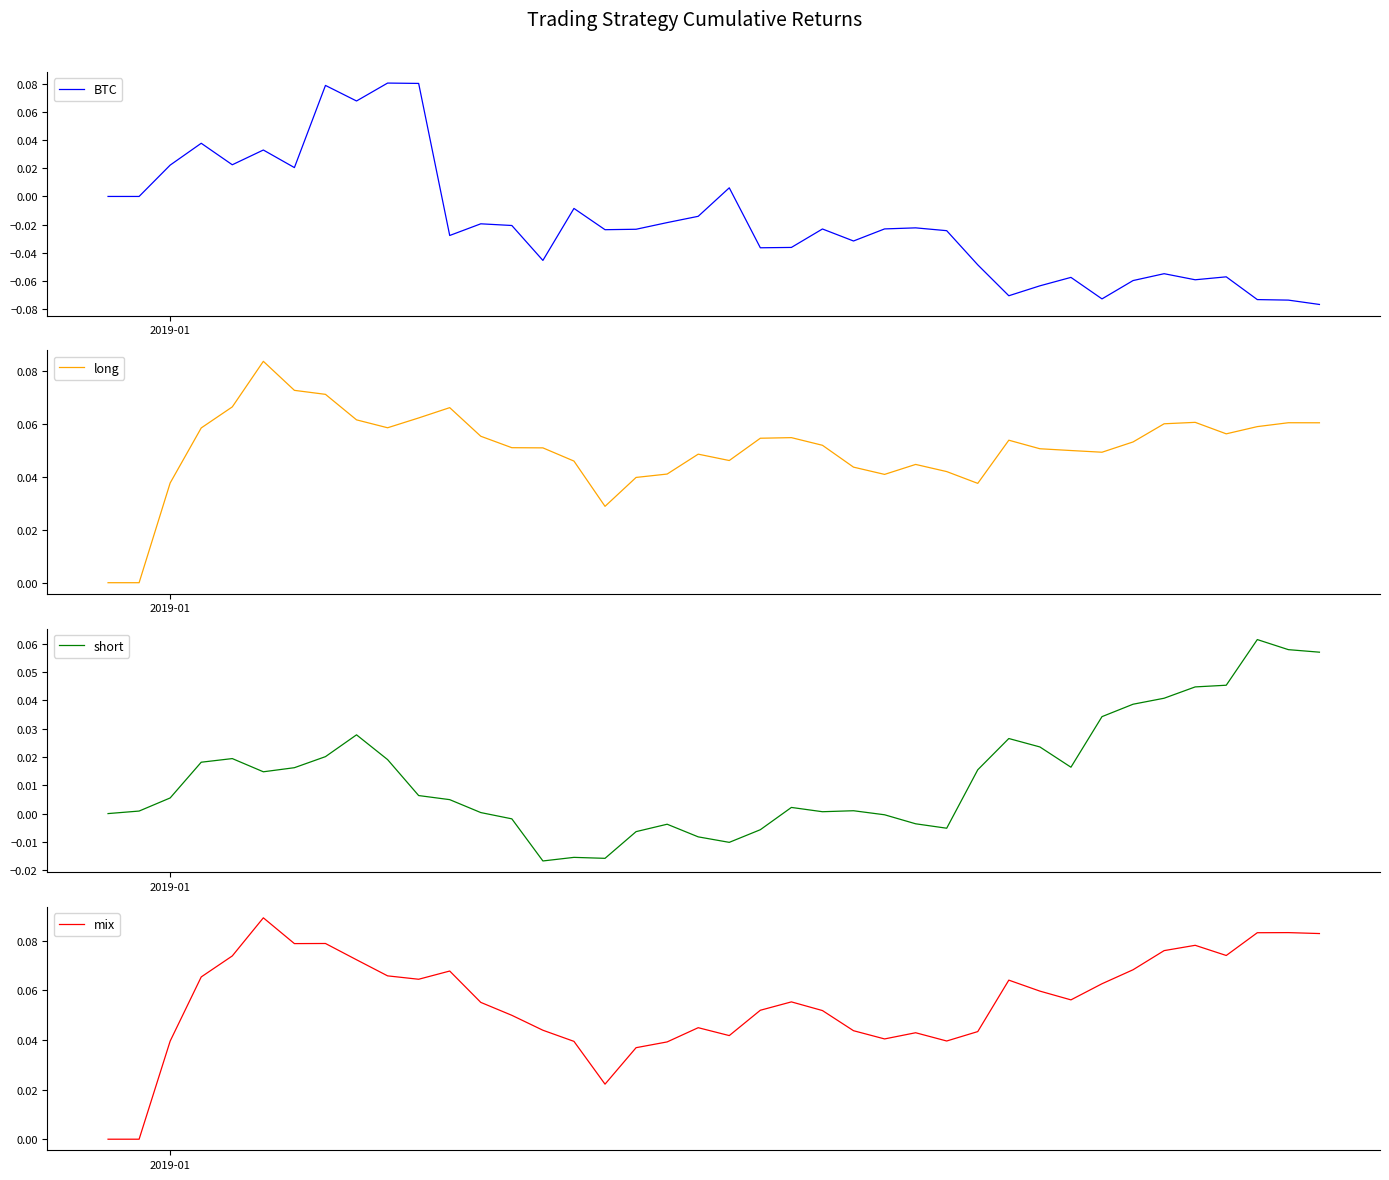

Which series has the largest range (max minus min)?

BTC